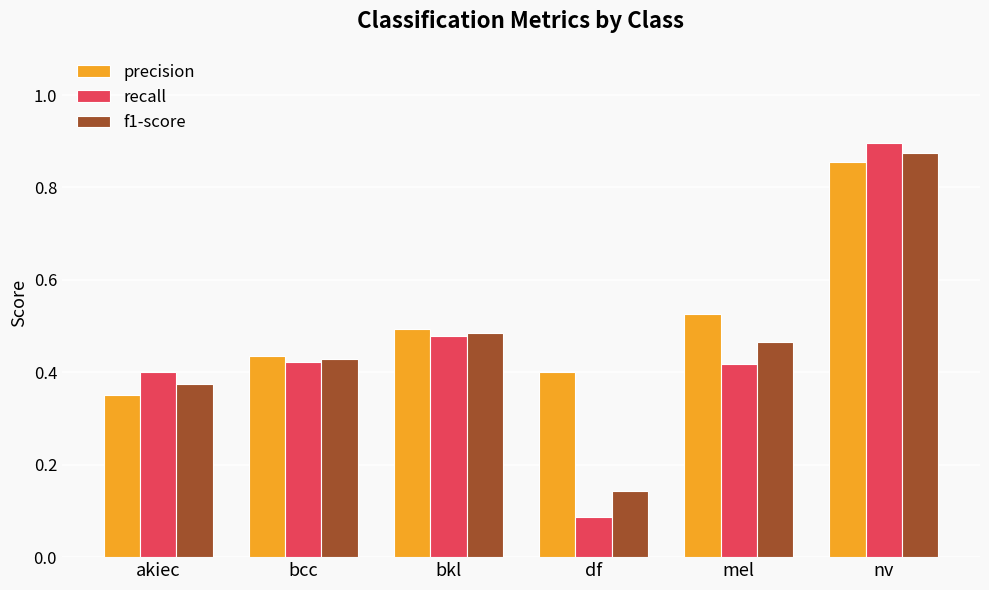

Between df and mel, which series saw the biggest shift?

recall